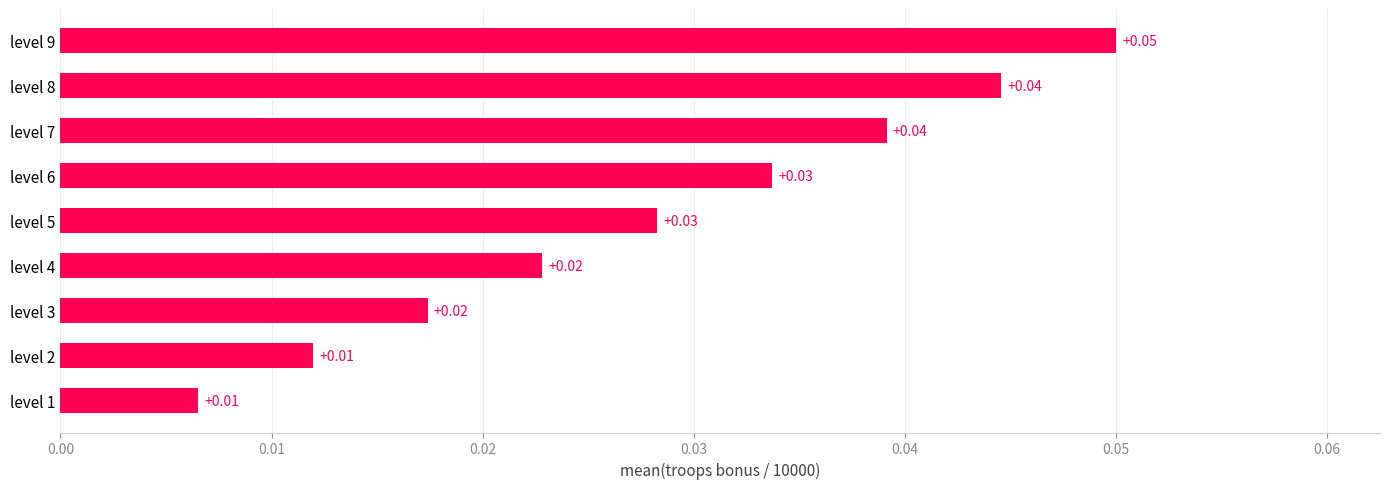

Between level 4 and level 2, which is larger?

level 4